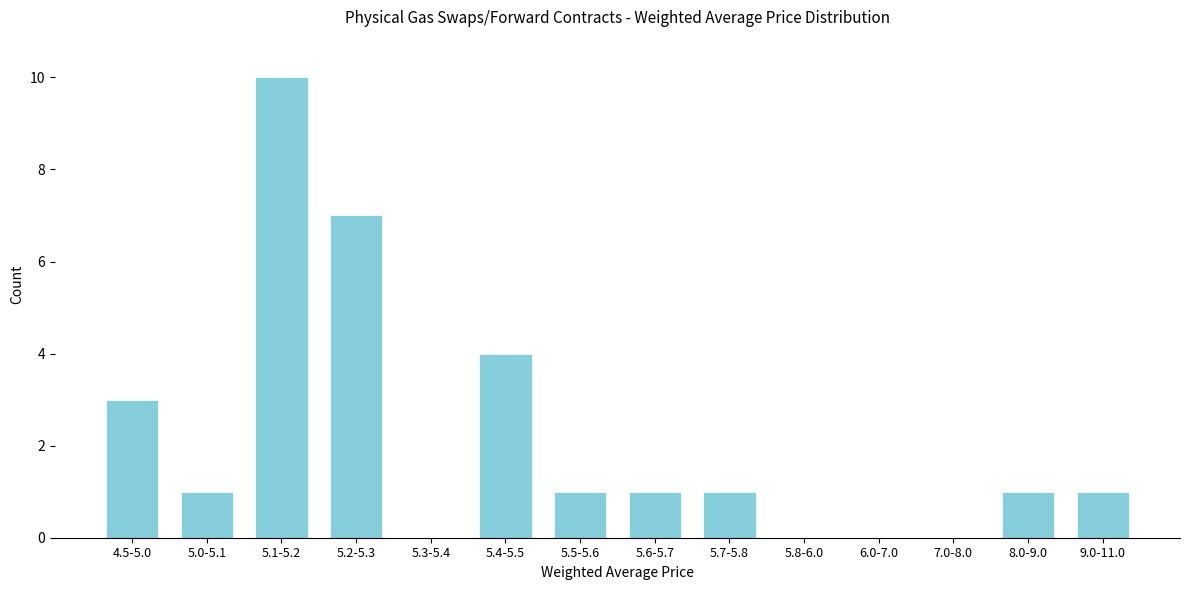

Reading left to right, extract all data points from this chart.

4.5-5.0=3	5.0-5.1=1	5.1-5.2=10	5.2-5.3=7	5.3-5.4=0	5.4-5.5=4	5.5-5.6=1	5.6-5.7=1	5.7-5.8=1	5.8-6.0=0	6.0-7.0=0	7.0-8.0=0	8.0-9.0=1	9.0-11.0=1